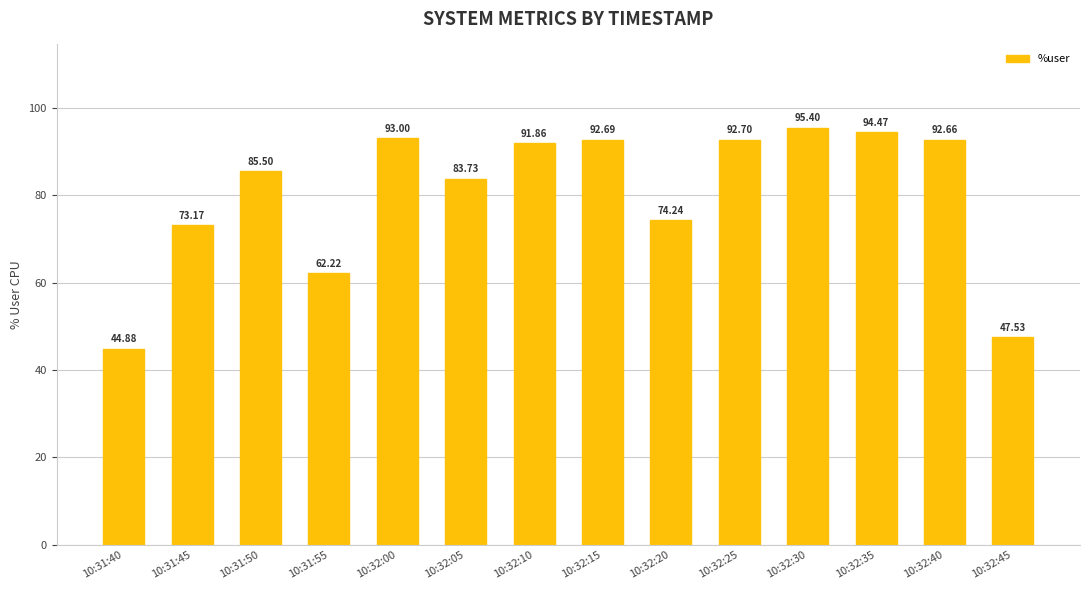

What is the label of the 8th bar from the right?

10:32:10